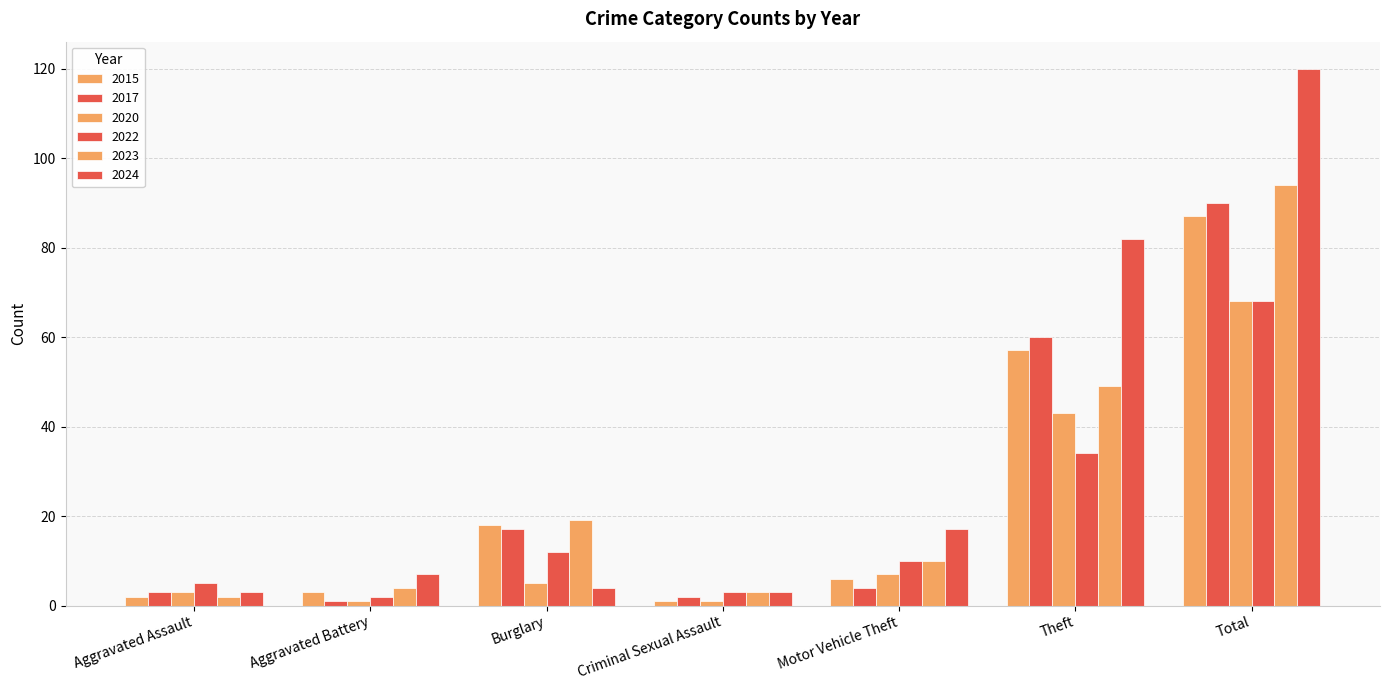

How many distinct data groups are displayed?

6